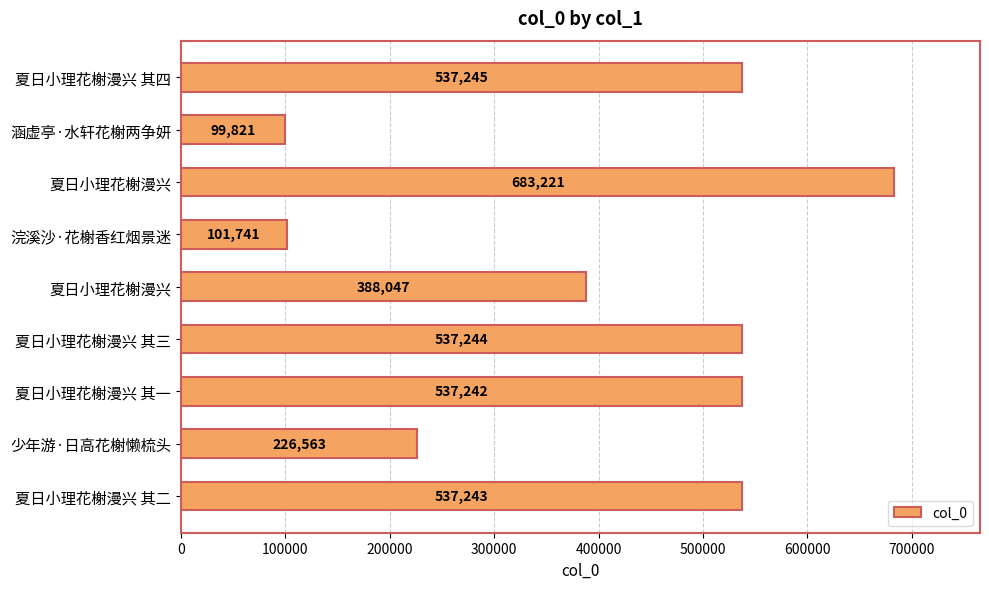

What is the average value?

405374